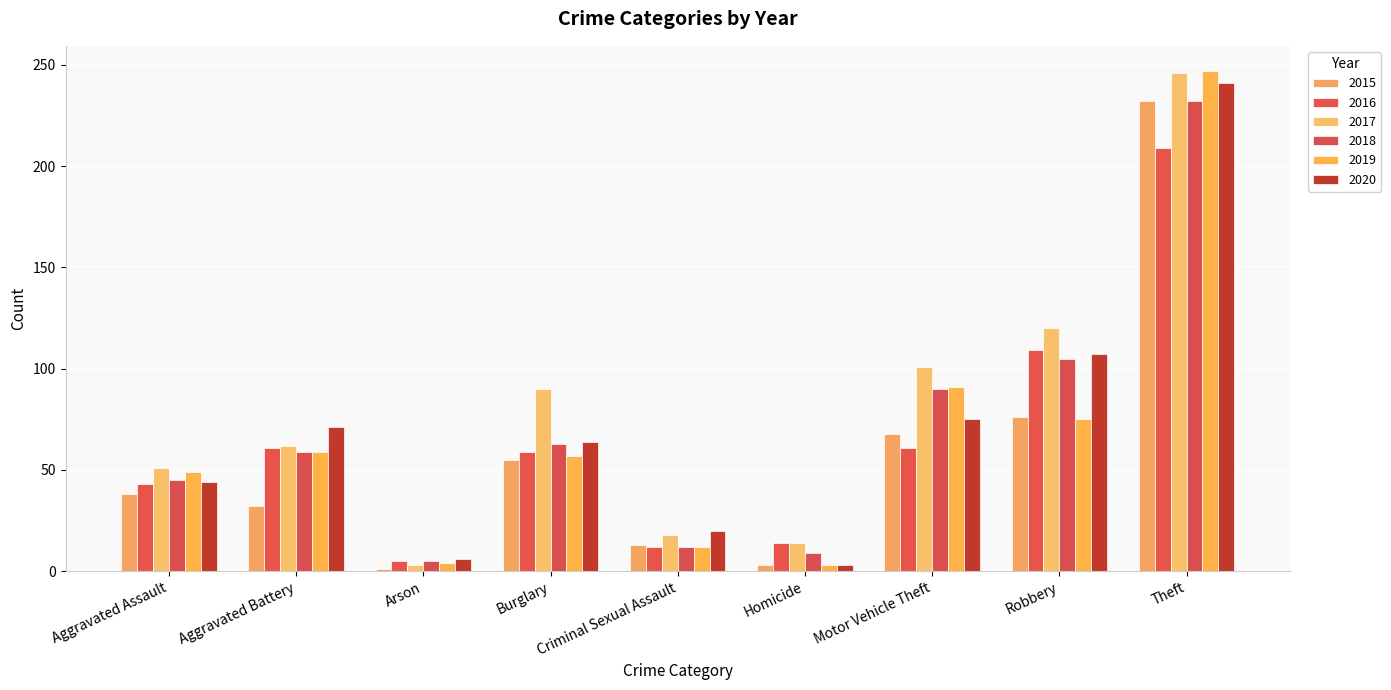

At which category is the sum across all series the highest?

Theft